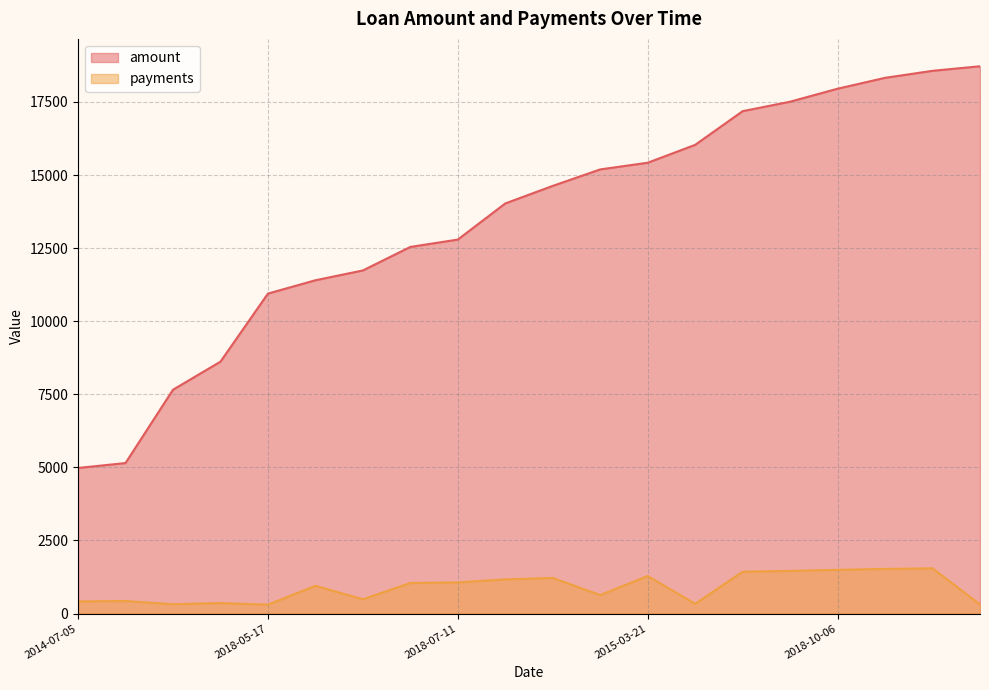

The payments series shows 632 at 2015-04-02. True or false?

False